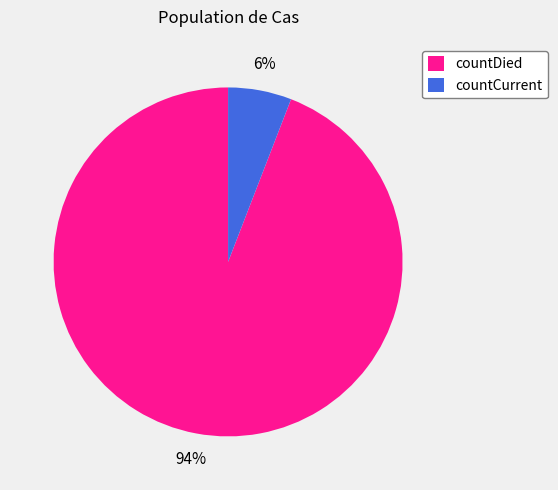

To the nearest percent, what is the difference between the countDied and countCurrent slice percentages?

88%